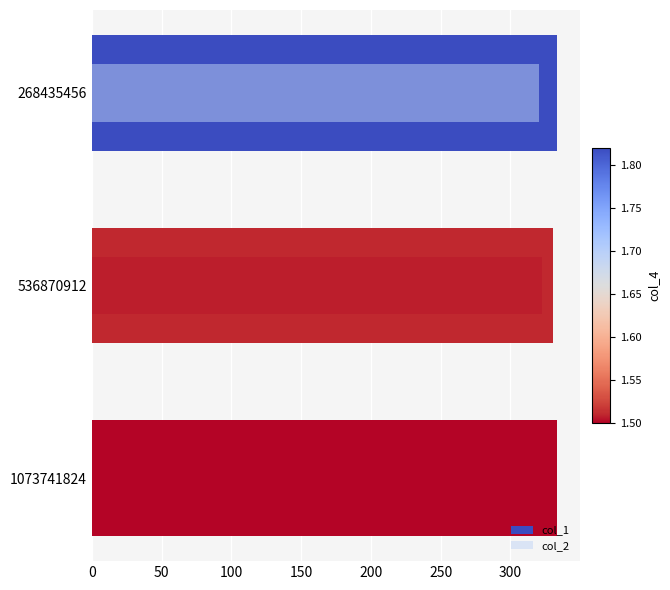

Does the chart contain stacked bars?

No